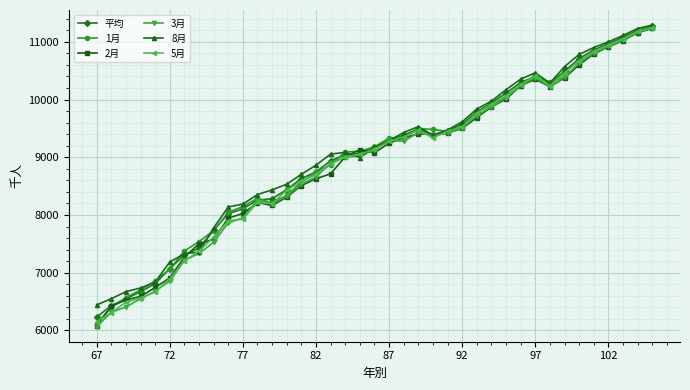

Which series has the widest spread of values?

3月